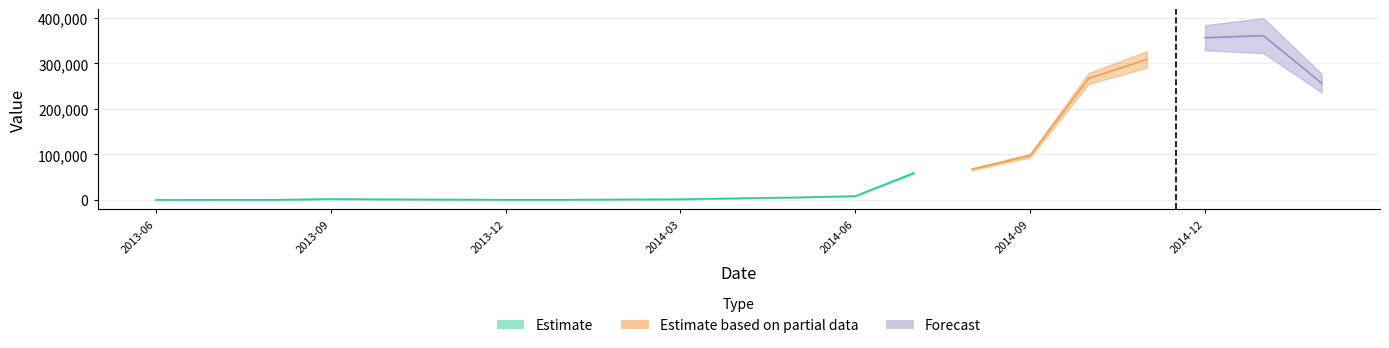

What is the minimum value shown in the chart?

15